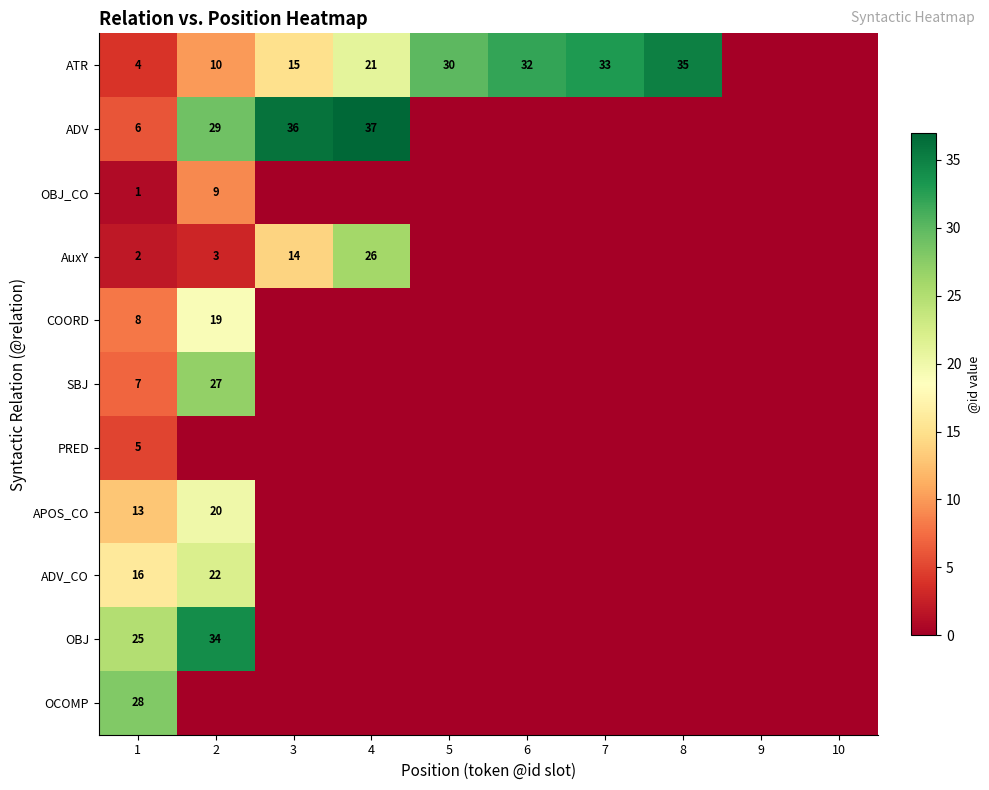

What is the total value across all series at 3?

65